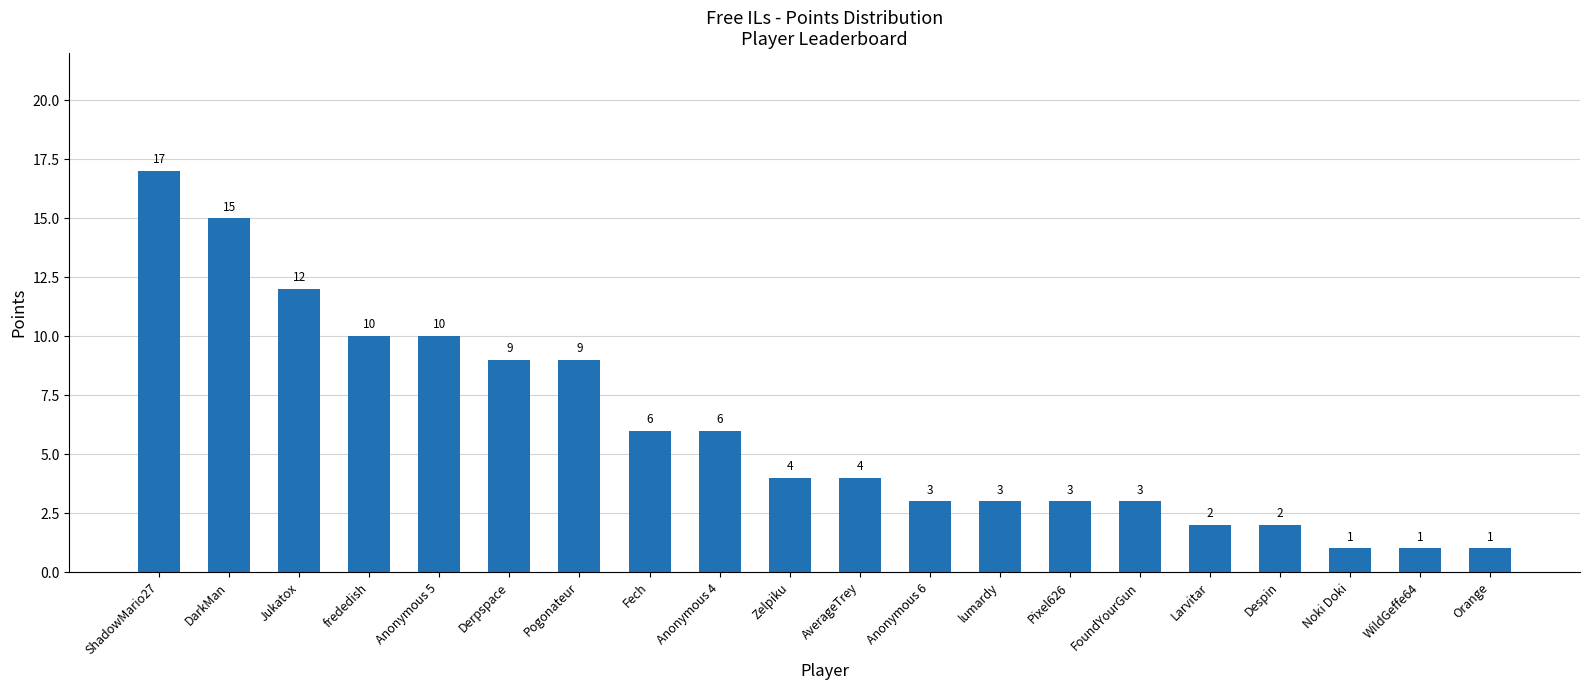

Is it true that the value at Larvitar is 4?

False